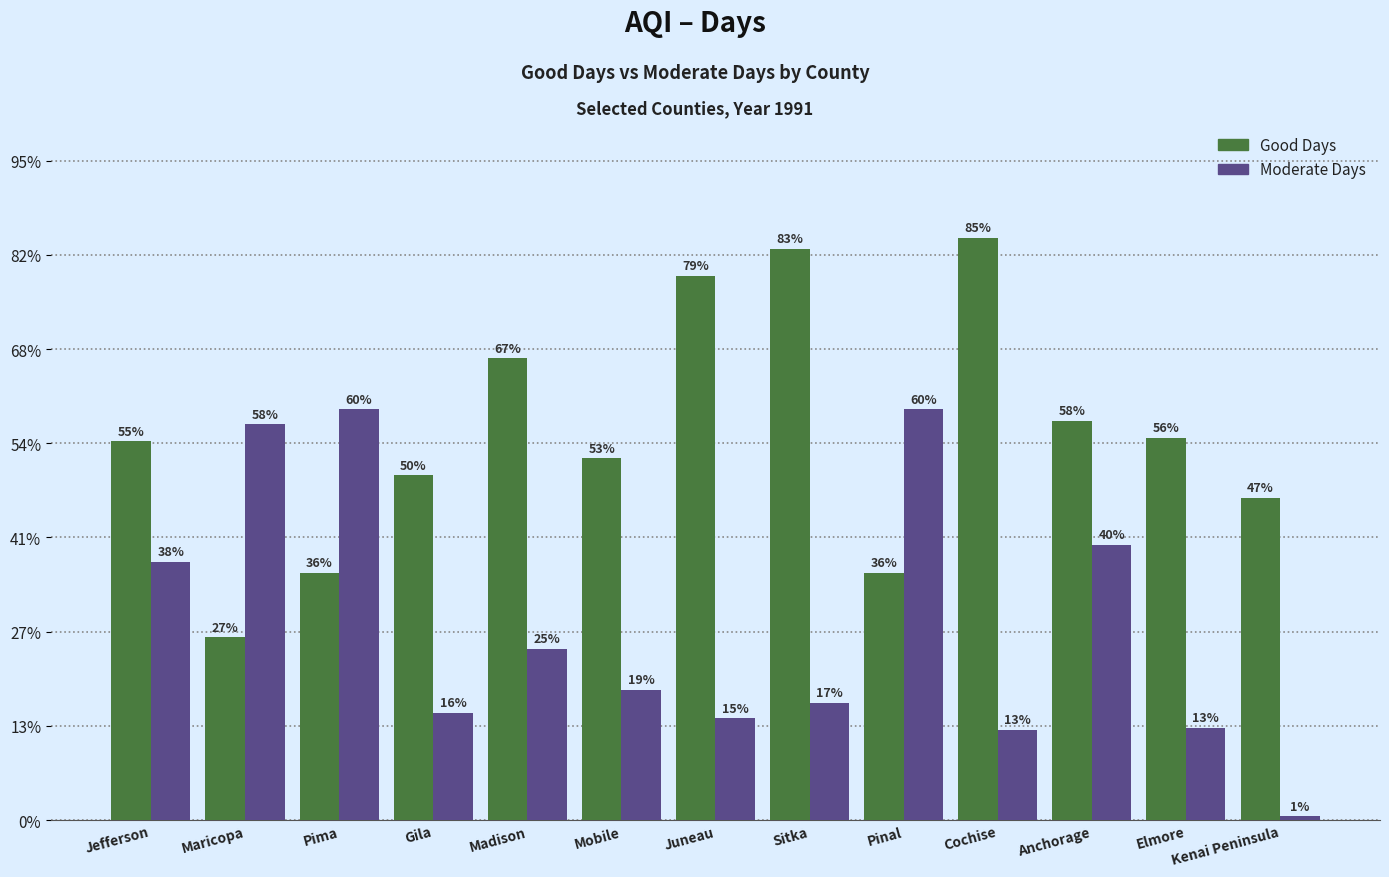

Rank the series at Madison from lowest to highest value.

Moderate Days, Good Days